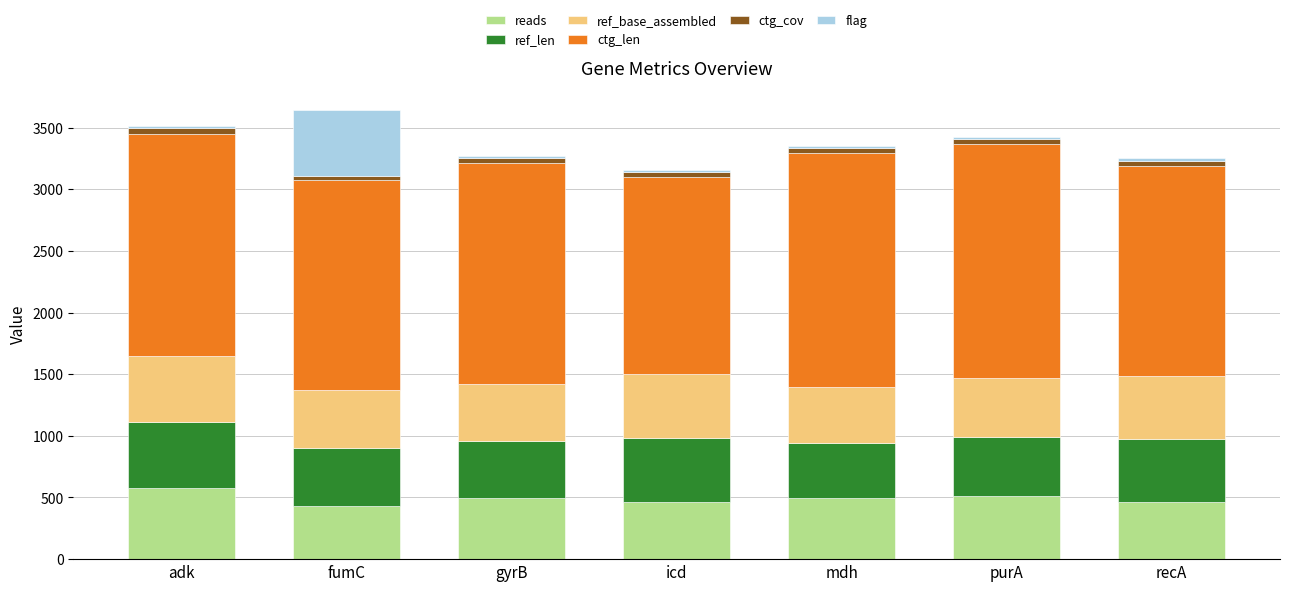

What is the difference between the maximum and minimum values in the reads series?

148.0